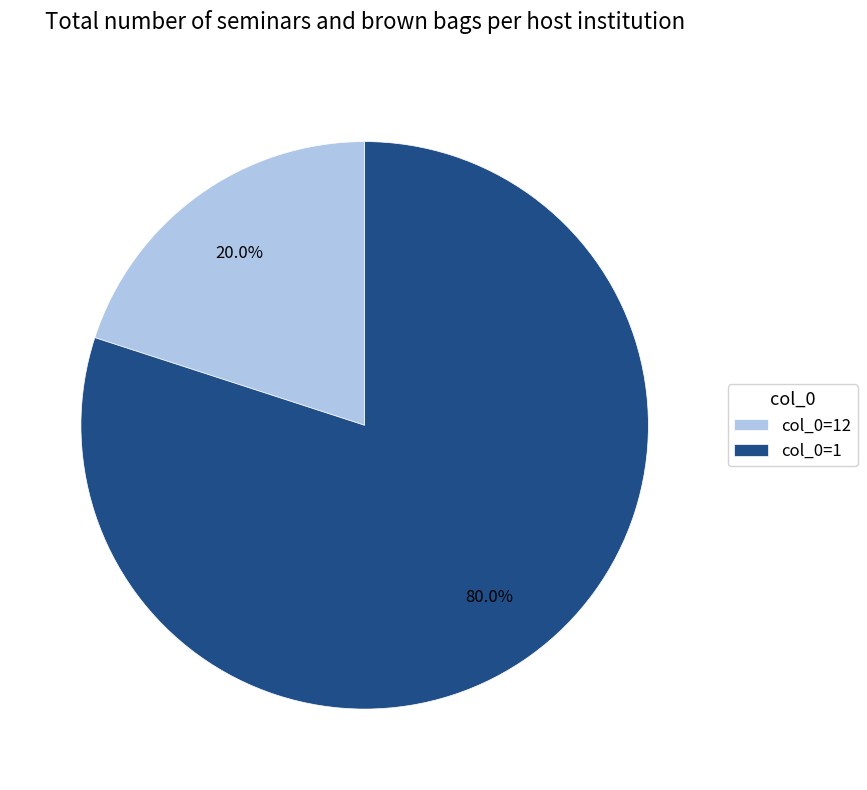

Which slice is the smallest?

col_0=12